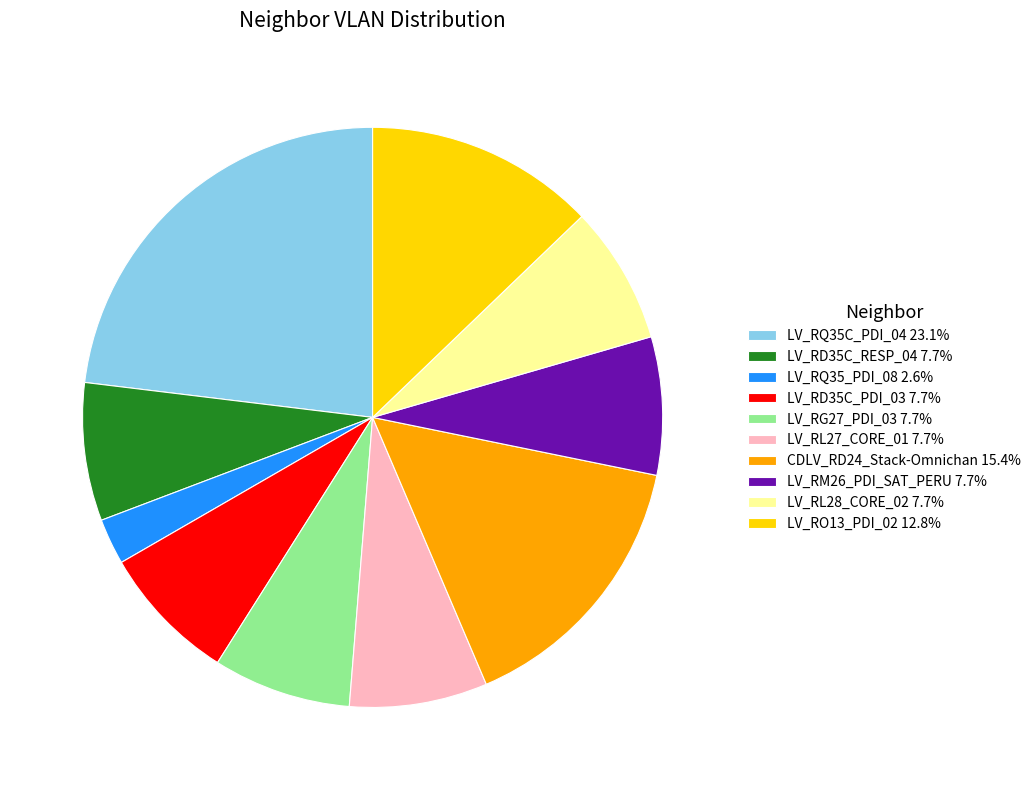

Is there a majority slice in this chart?

No